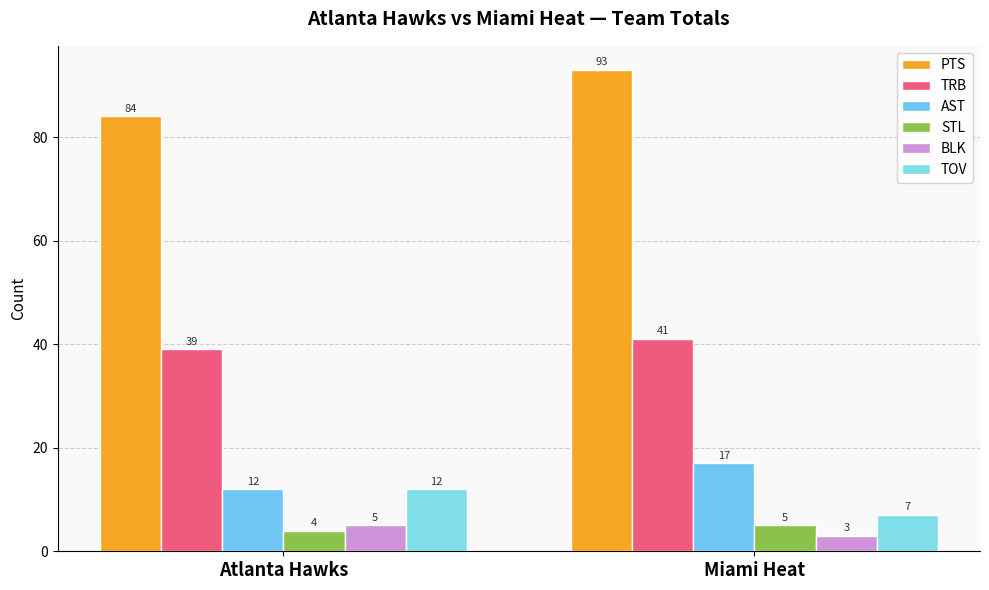

What is the total value across all series at Atlanta Hawks?

156